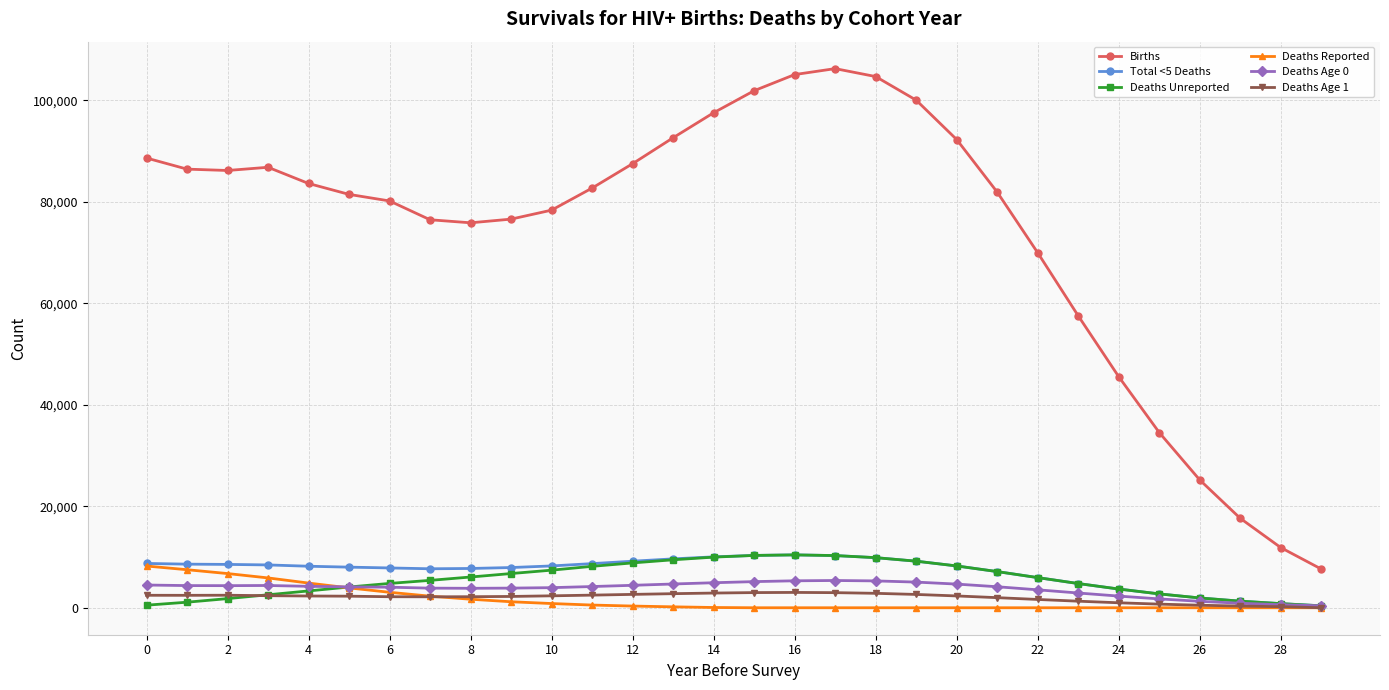

True or false: Births and Total <5 Deaths cross at least once.

False